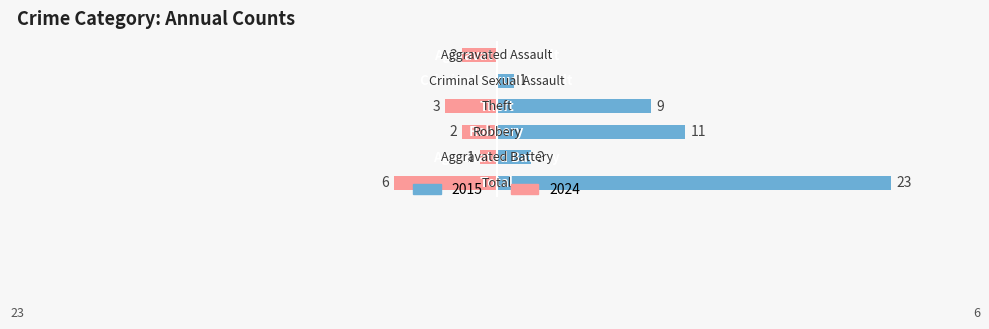

Rank the series by their average value, from highest to lowest.

Left, Right